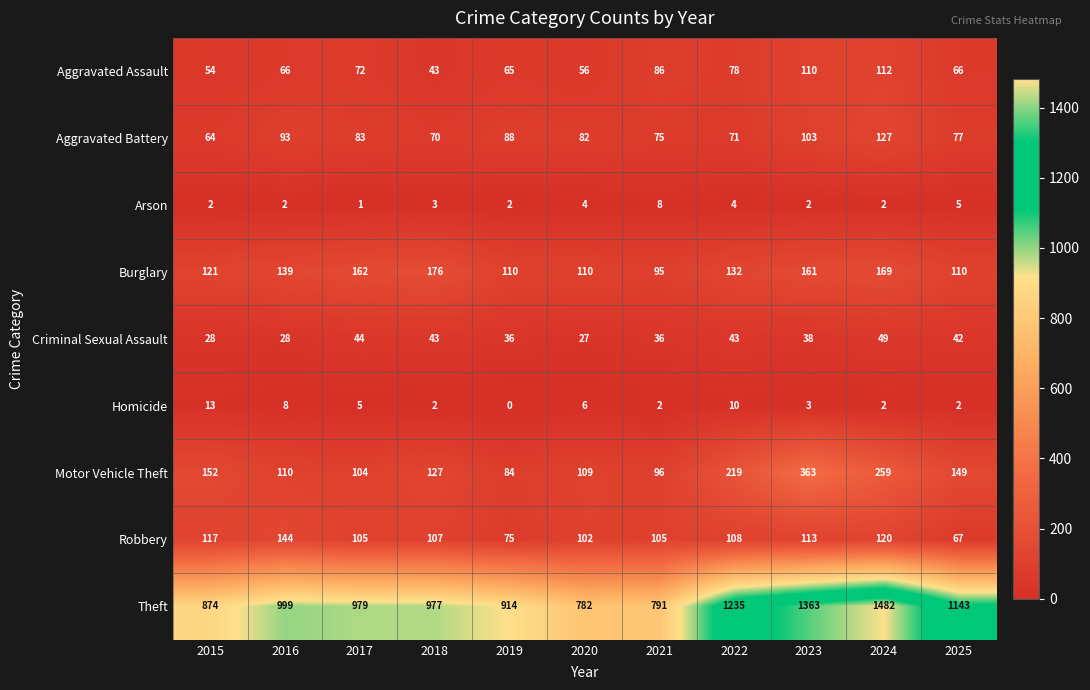

Which series has the largest total across all categories?

Theft